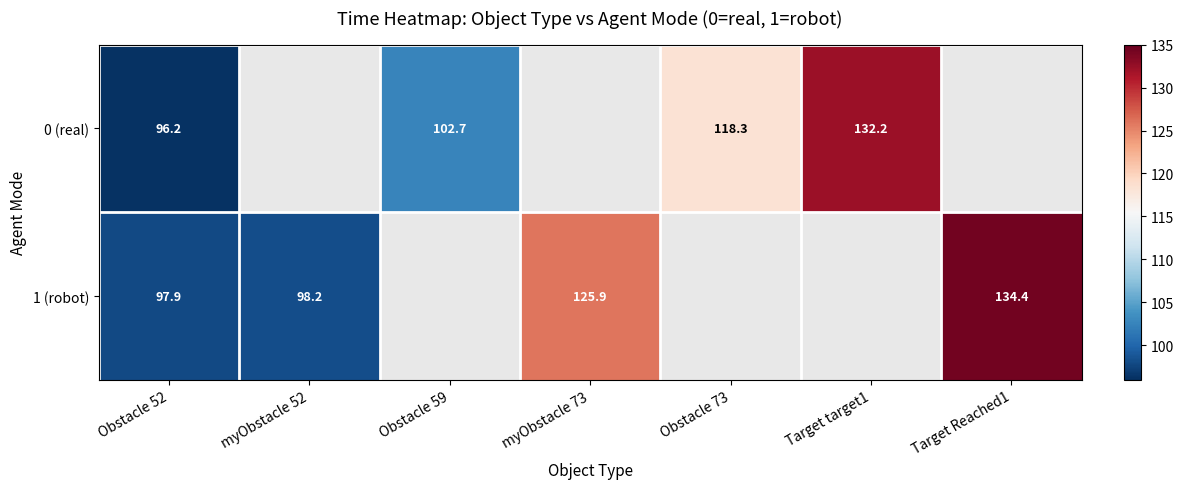

How many data points does each series have?

7